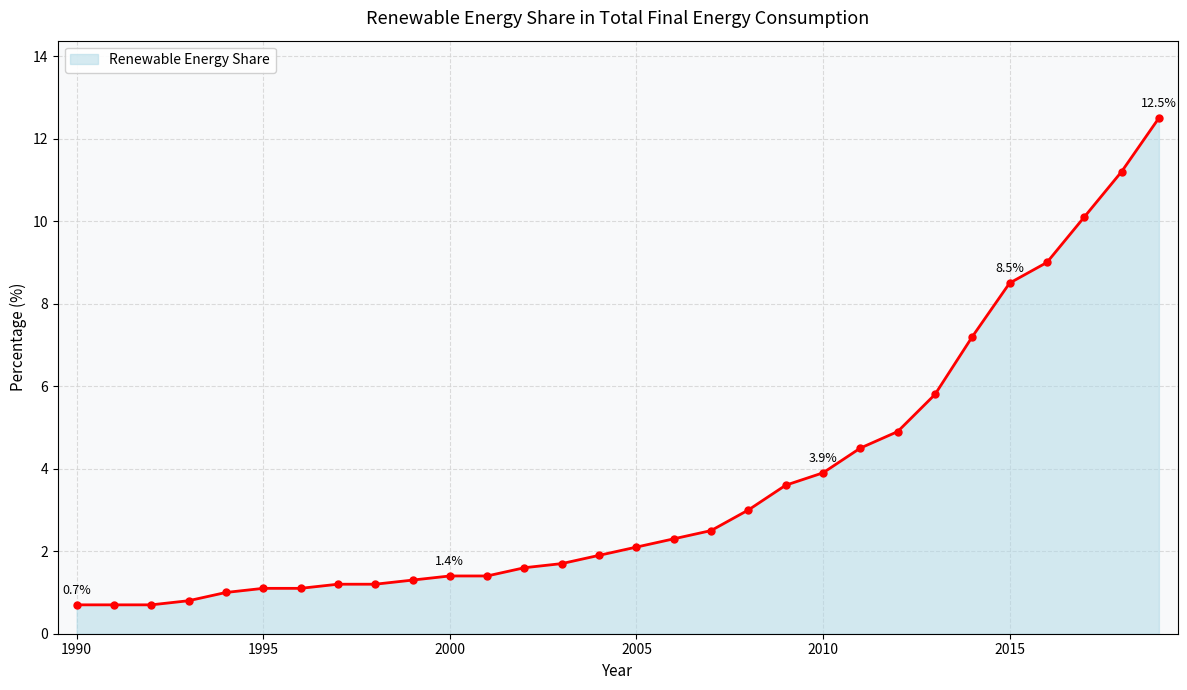

How many values are below 2?

15